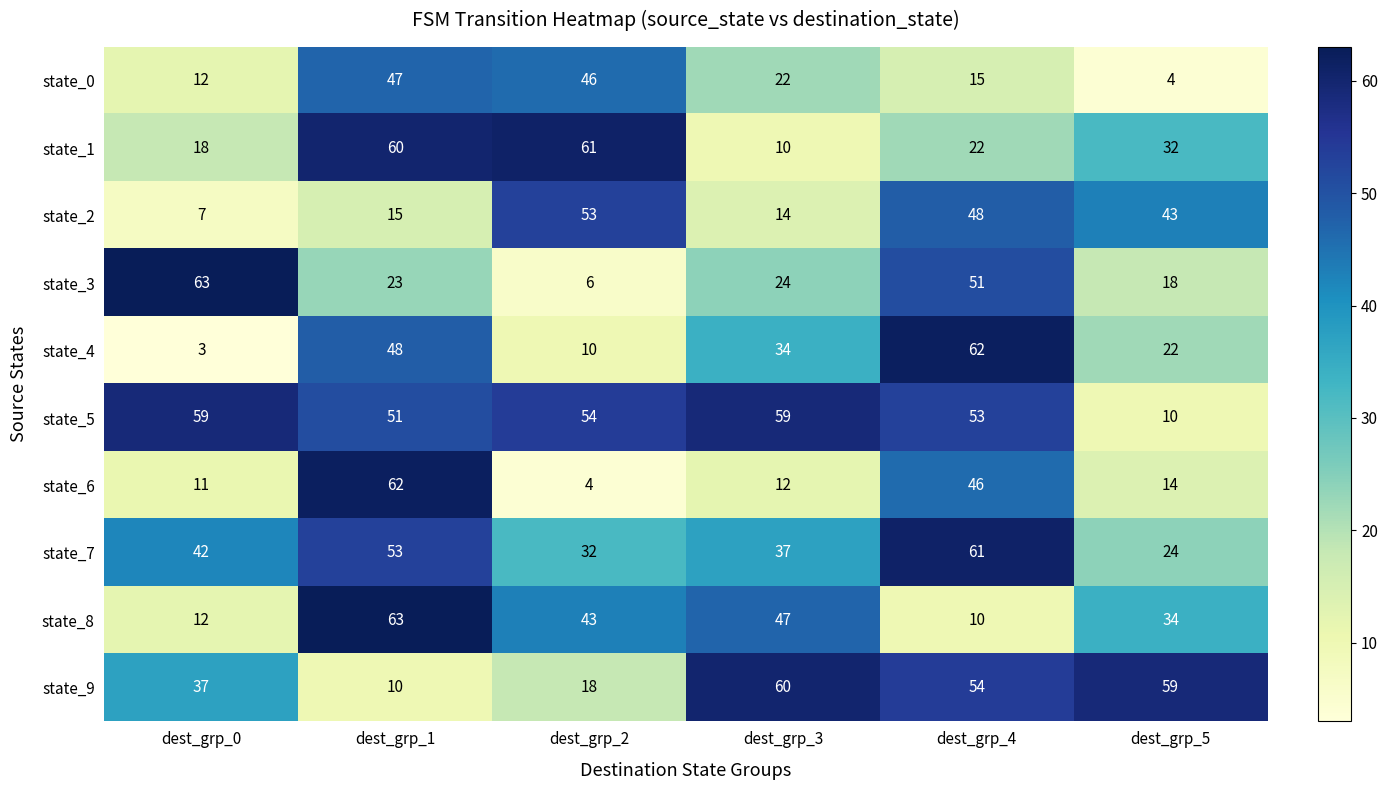

What is the average value of the state_3 series?

31